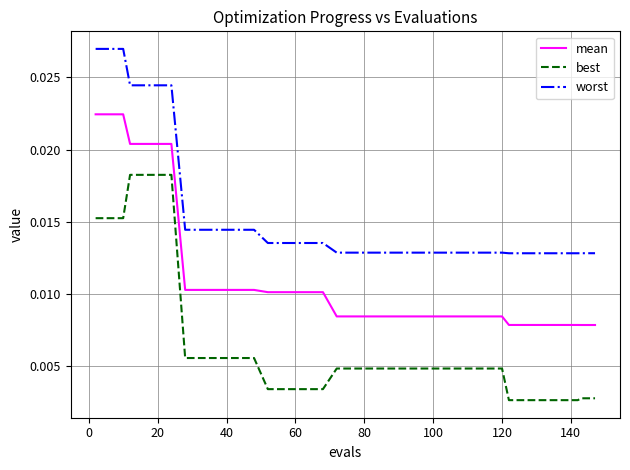

Which series has the widest spread of values?

best